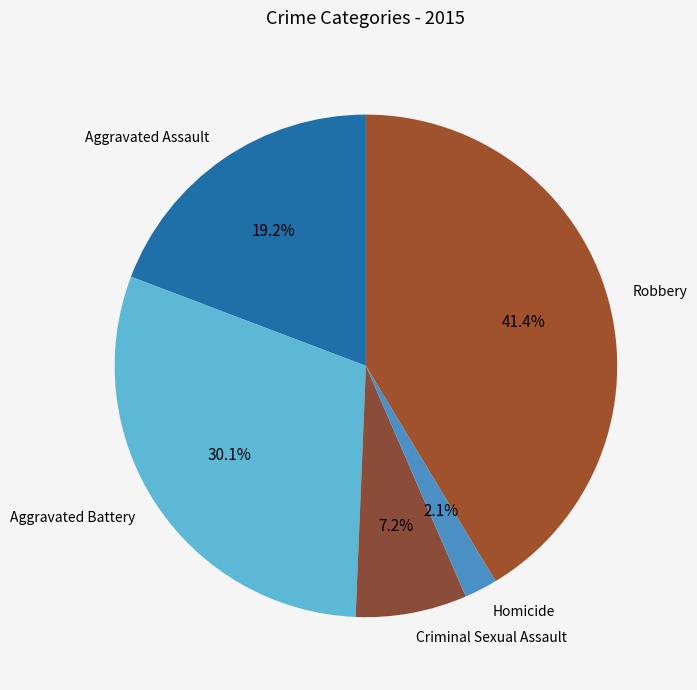

Approximately how many times larger is the value at Criminal Sexual Assault compared to Aggravated Assault?

0.4